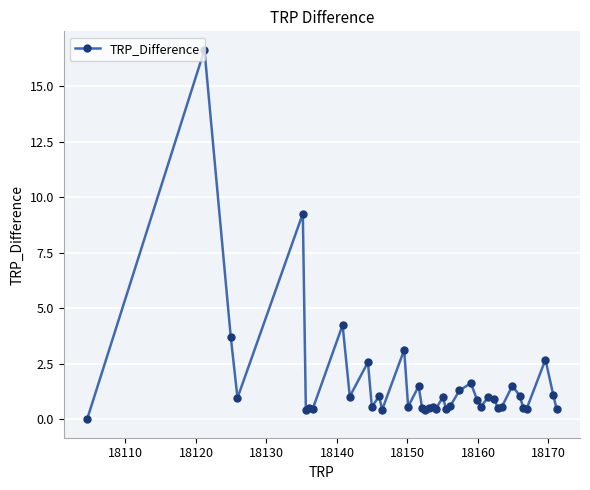

What is the average value?

1.7